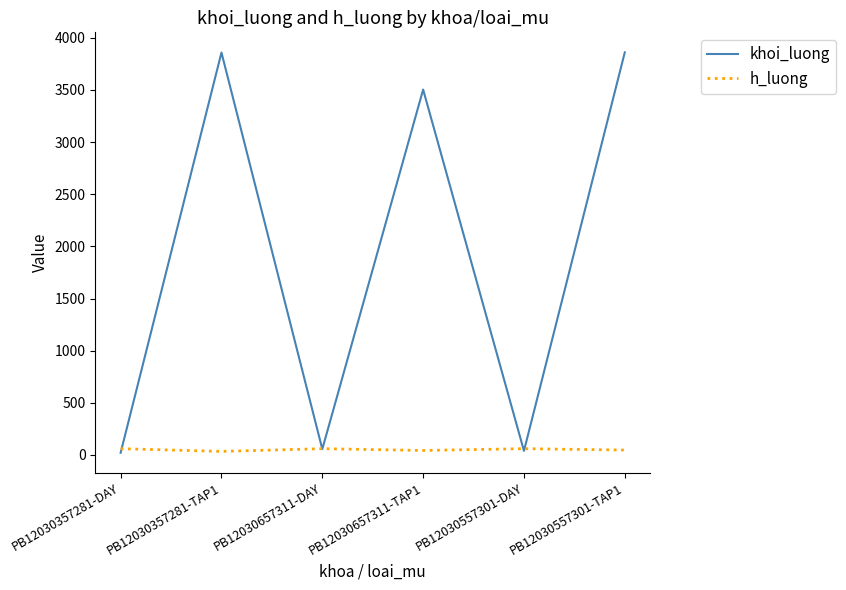

At PB12030557301-TAP1, list the series in order from smallest to largest.

h_luong, khoi_luong